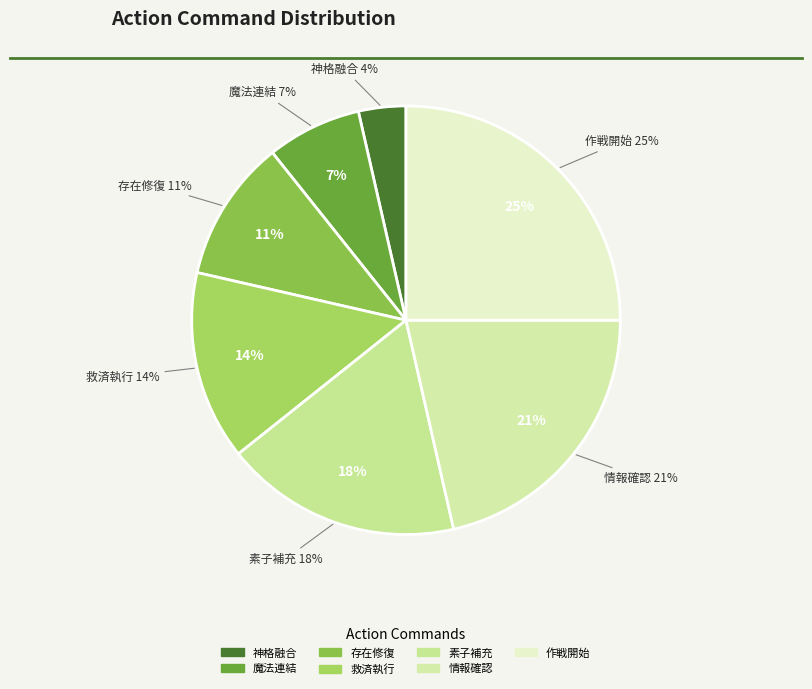

To the nearest percent, what is the difference between the 素子補充 and 作戦開始 slice percentages?

7%